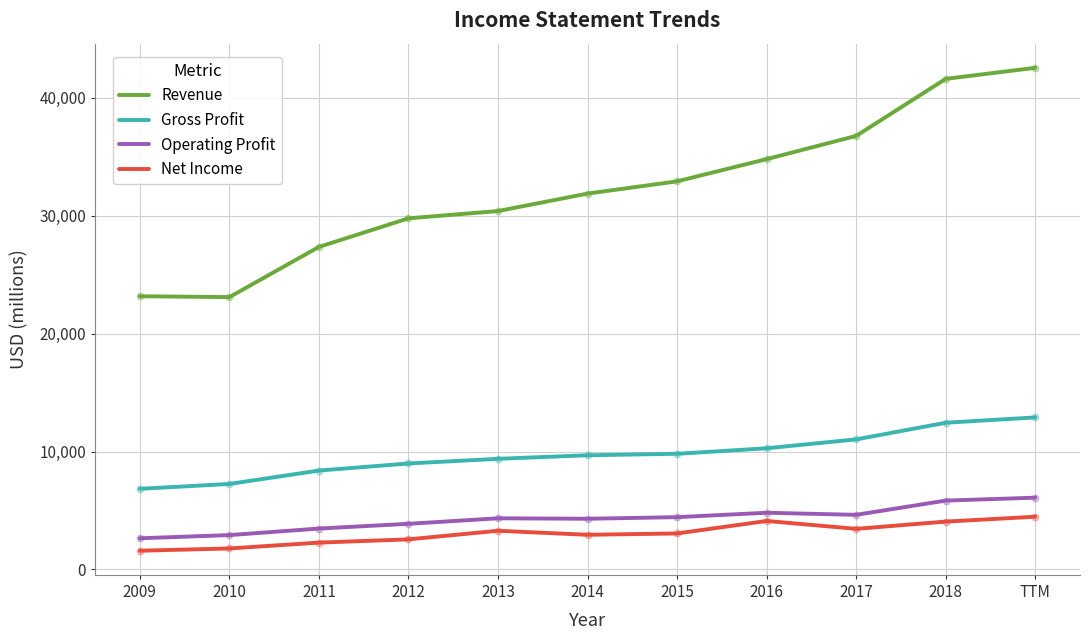

At how many categories does at least one series exceed 22444?

11